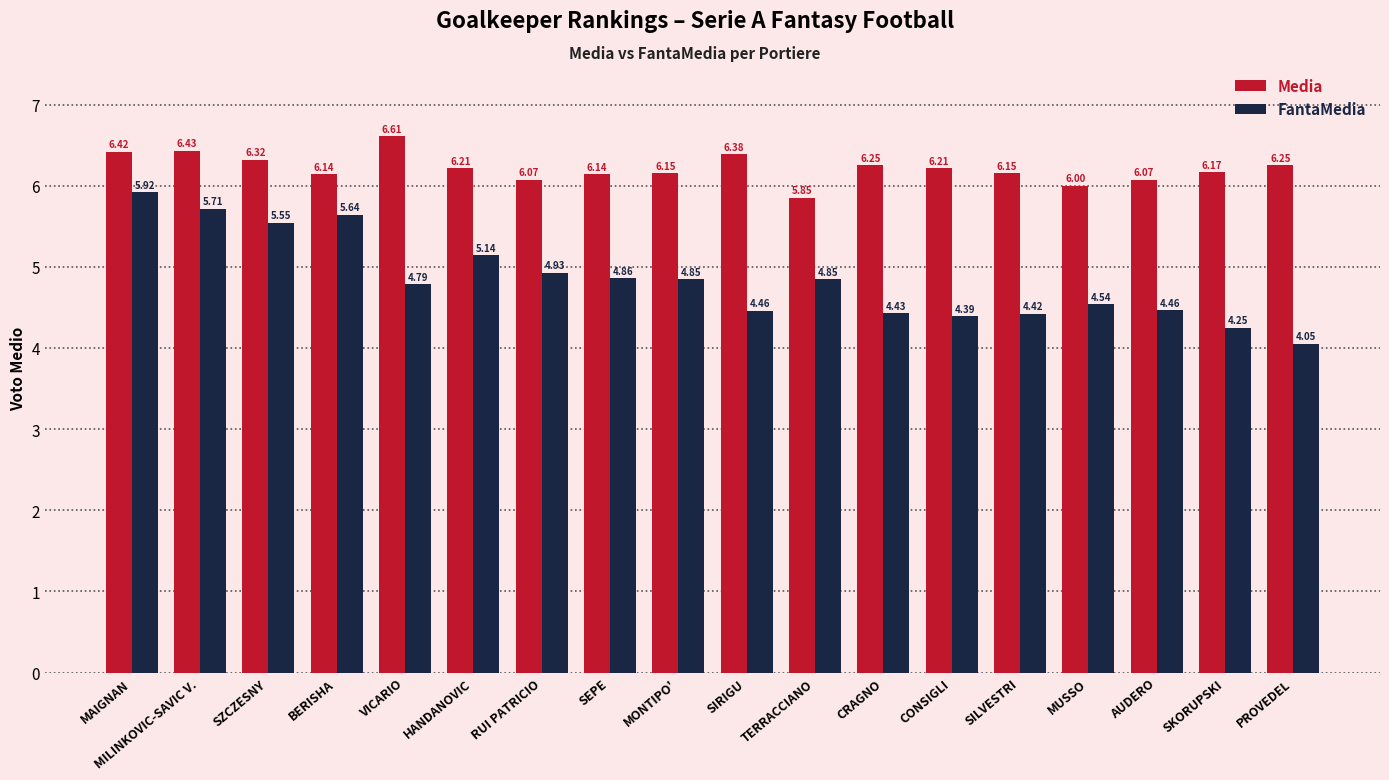

At which label does Media first exceed 6?

MAIGNAN